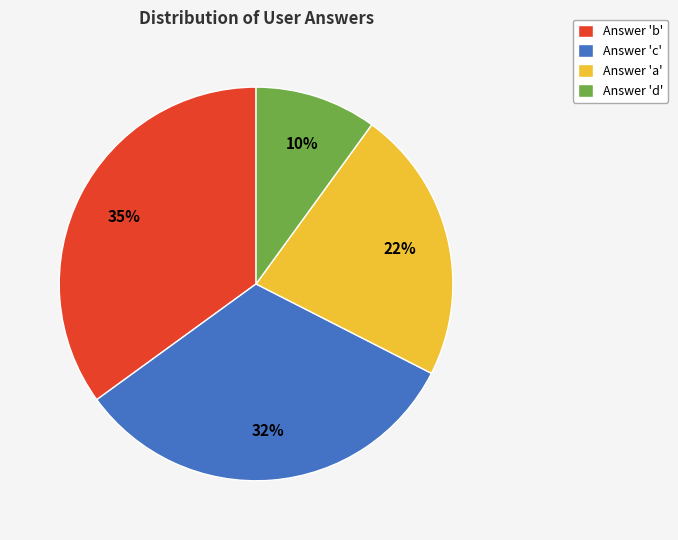

Which category has the smallest portion of the pie?

Answer 'd'